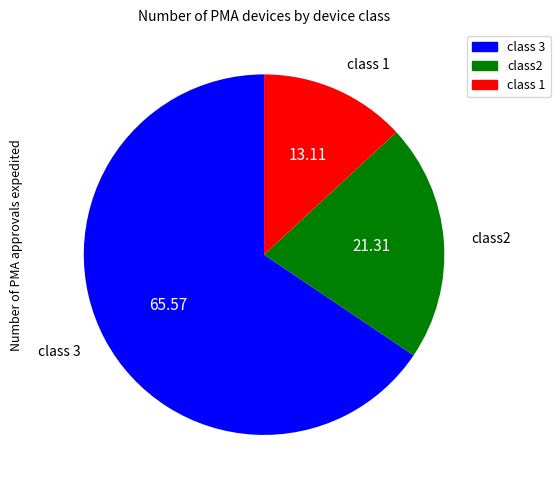

Which slice is the largest?

class 3